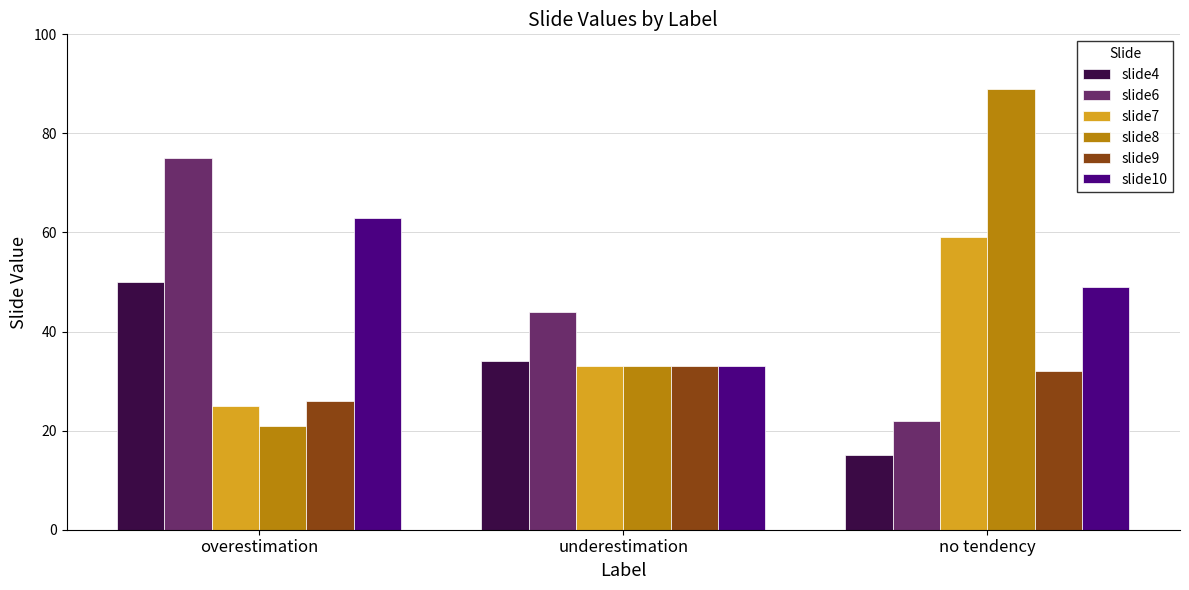

Where is slide10 nearest to the value 48?

no tendency